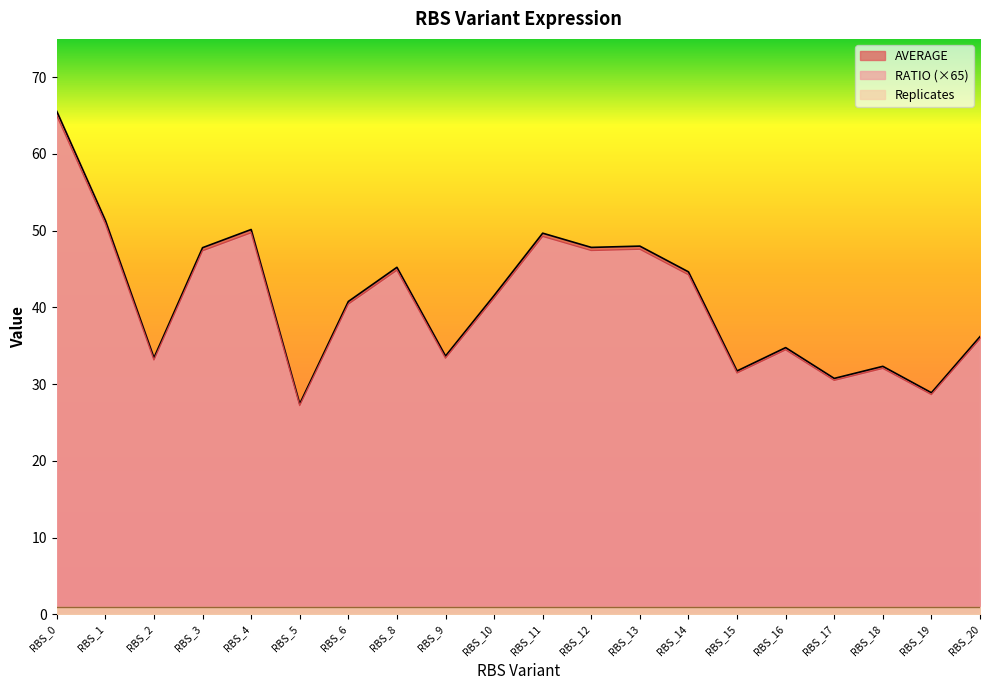

Read the AVERAGE value at RBS_0.

65.6